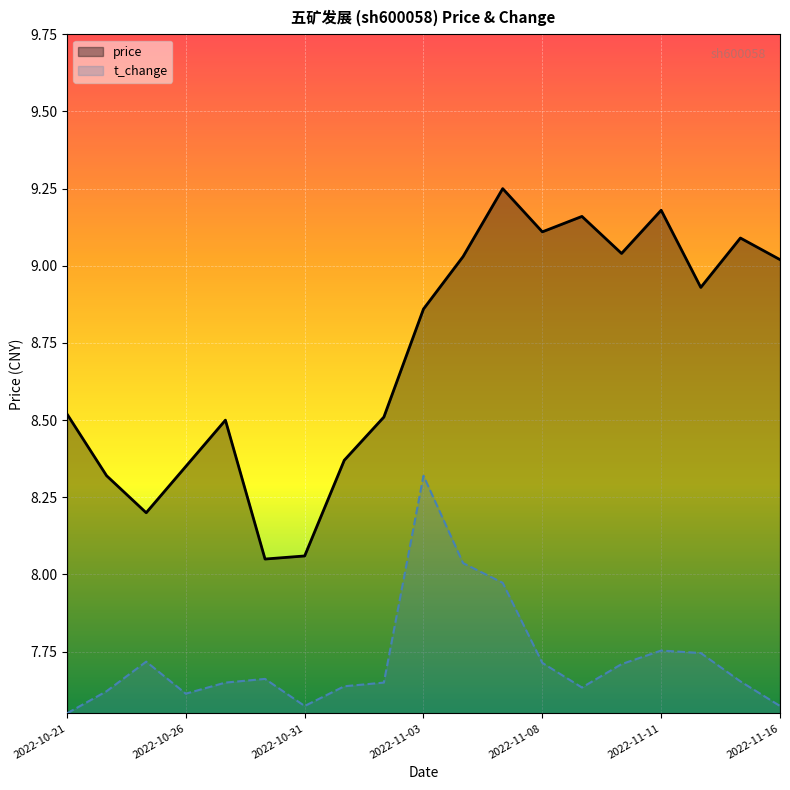

Is the value of t_change at 2022-10-26 greater than the value of price at 2022-10-26?

No